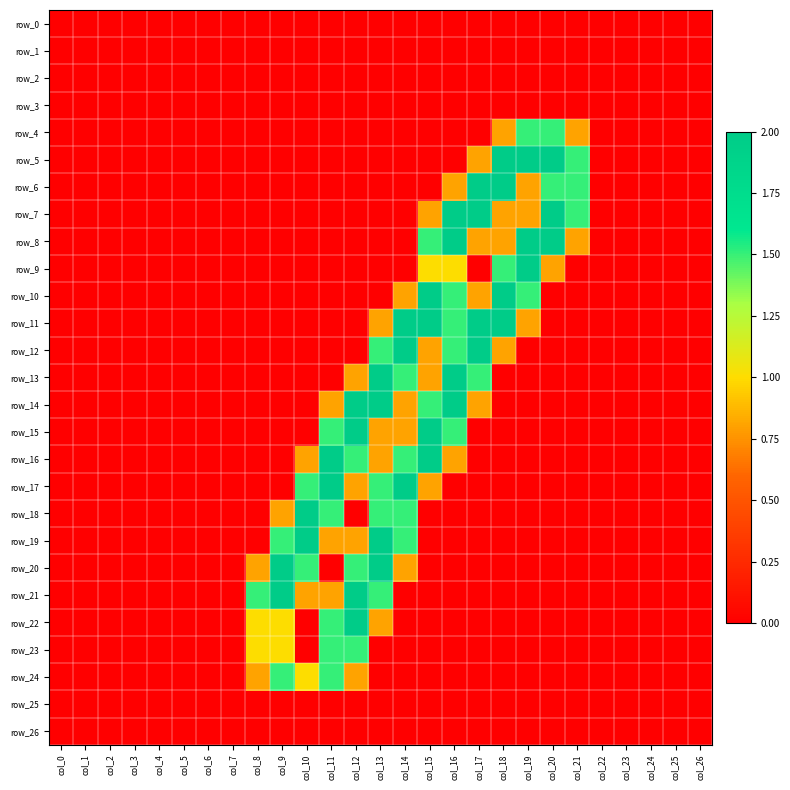

What is the maximum value shown in the chart?

2.0